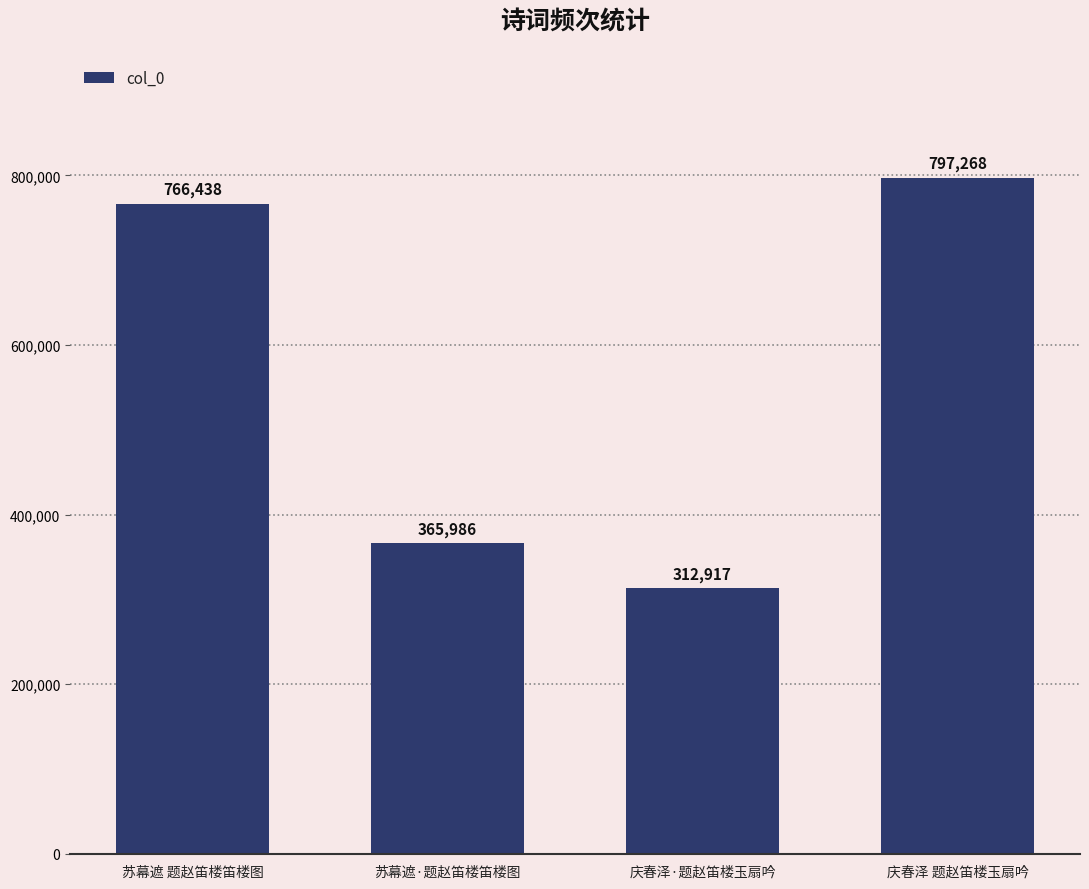

Which label corresponds to the smallest value in the chart?

庆春泽·题赵笛楼玉扇吟